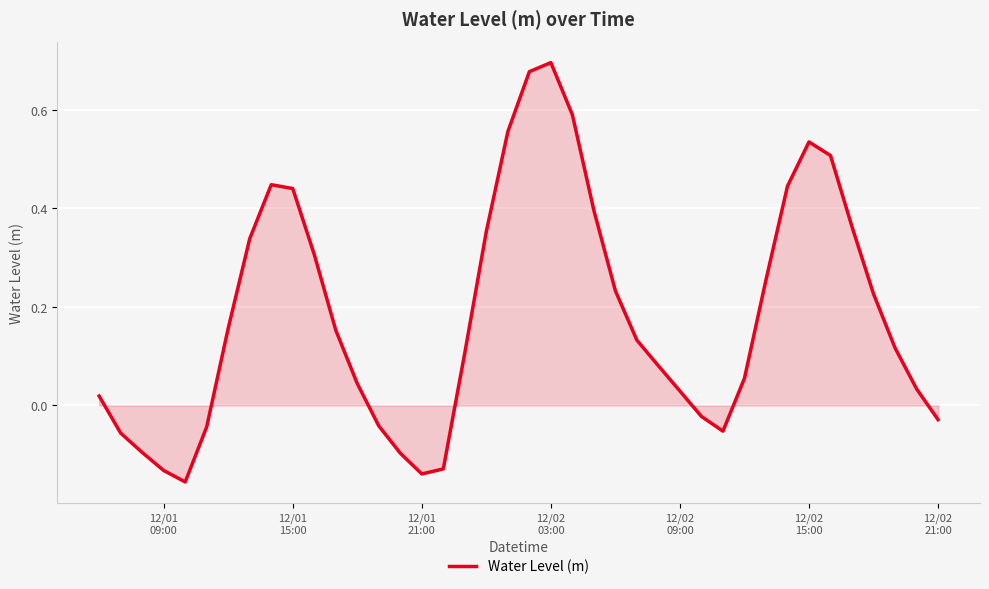

How many lines are shown in the chart?

1